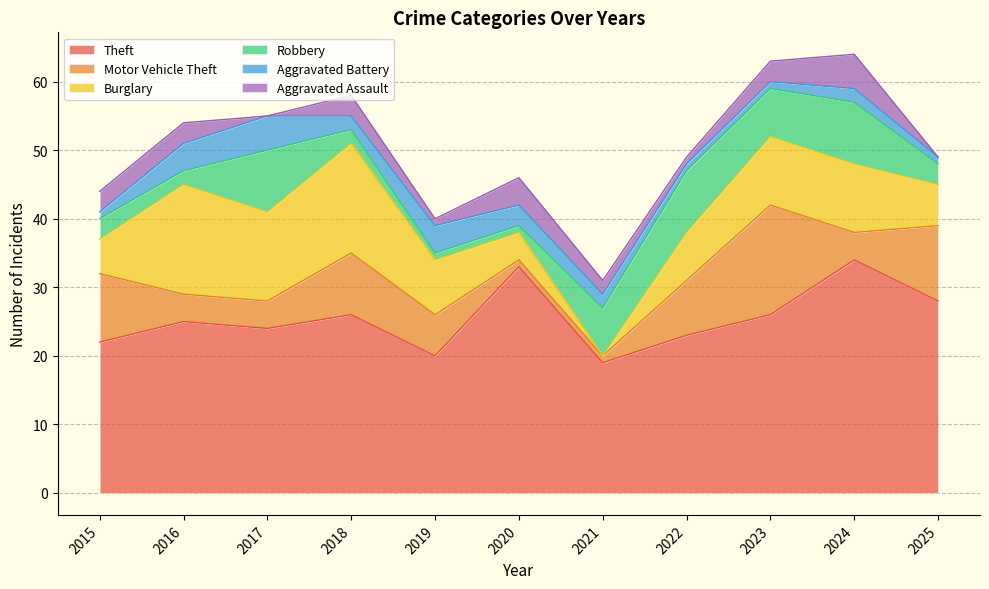

Reading left to right, extract all data points from this chart.

Theft: 22	25	24	26	20	33	19	23	26	34	28
Motor Vehicle Theft: 10	4	4	9	6	1	1	8	16	4	11
Burglary: 5	16	13	16	8	4	0	7	10	10	6
Robbery: 3	2	9	2	1	1	7	9	7	9	3
Aggravated Battery: 1	4	5	2	4	3	2	1	1	2	1
Aggravated Assault: 3	3	0	3	1	4	2	1	3	5	0